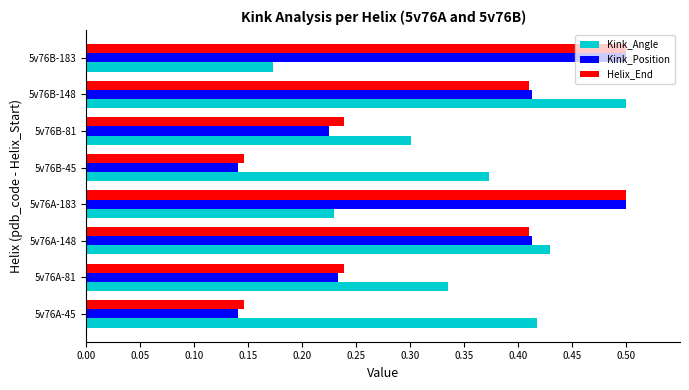

What is the sum of all Kink_Angle values?

2.8